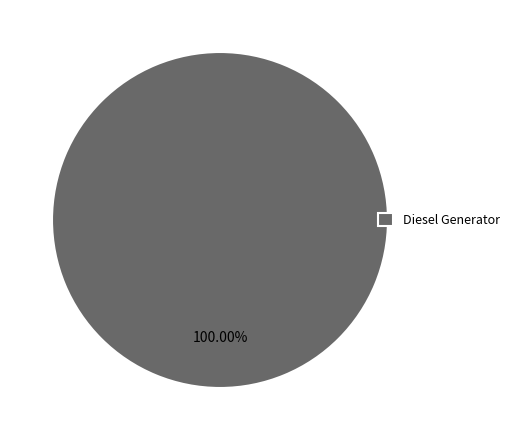

The Diesel Generator slice represents 100% of the pie. True or false?

True